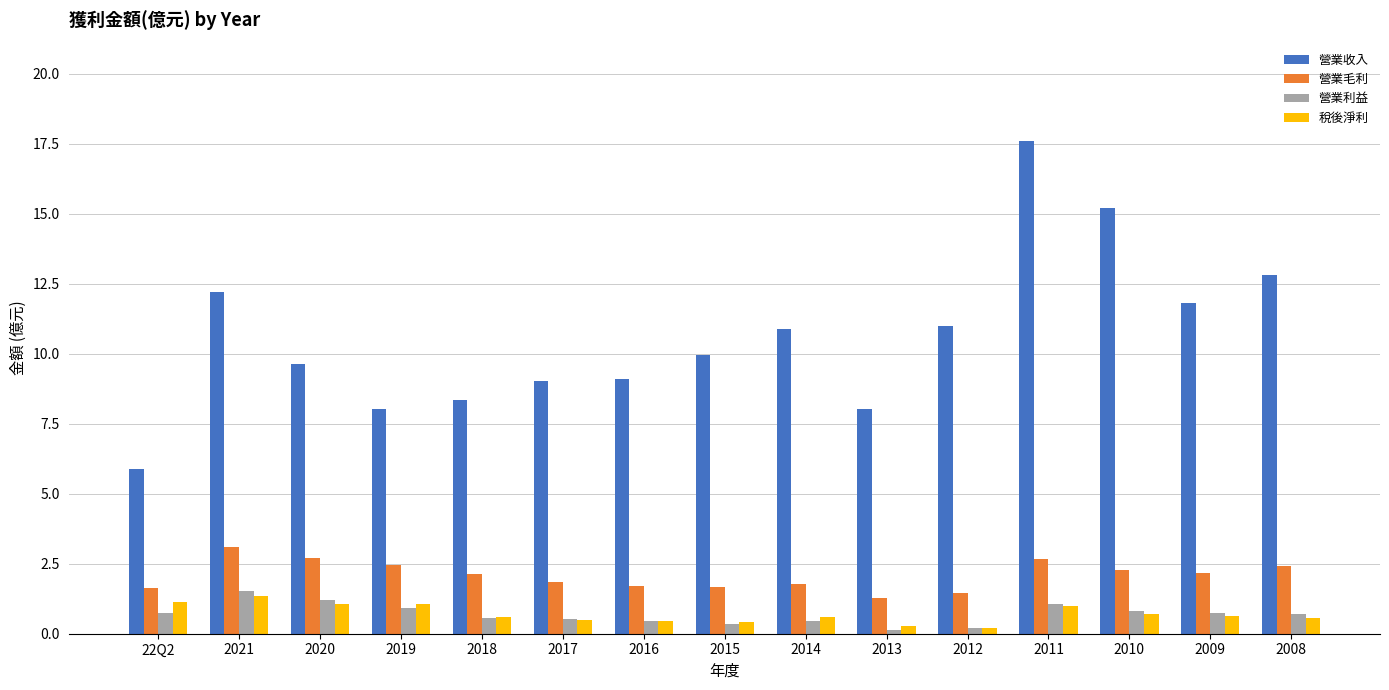

At which label does 營業收入 reach its minimum?

22Q2